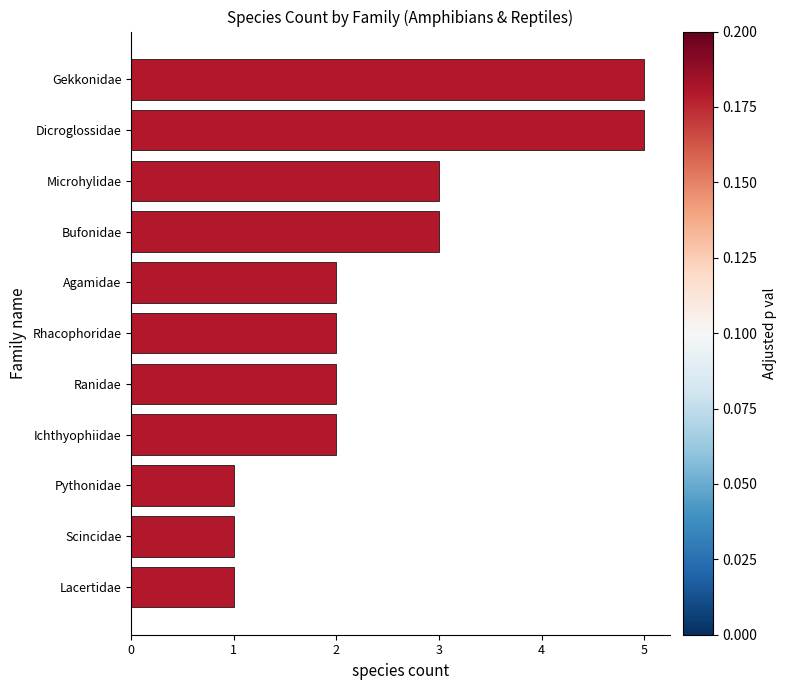

Reading bottom to top, transcribe all the data shown in this chart.

Lacertidae=1	Scincidae=1	Pythonidae=1	Ichthyophiidae=2	Ranidae=2	Rhacophoridae=2	Agamidae=2	Bufonidae=3	Microhylidae=3	Dicroglossidae=5	Gekkonidae=5